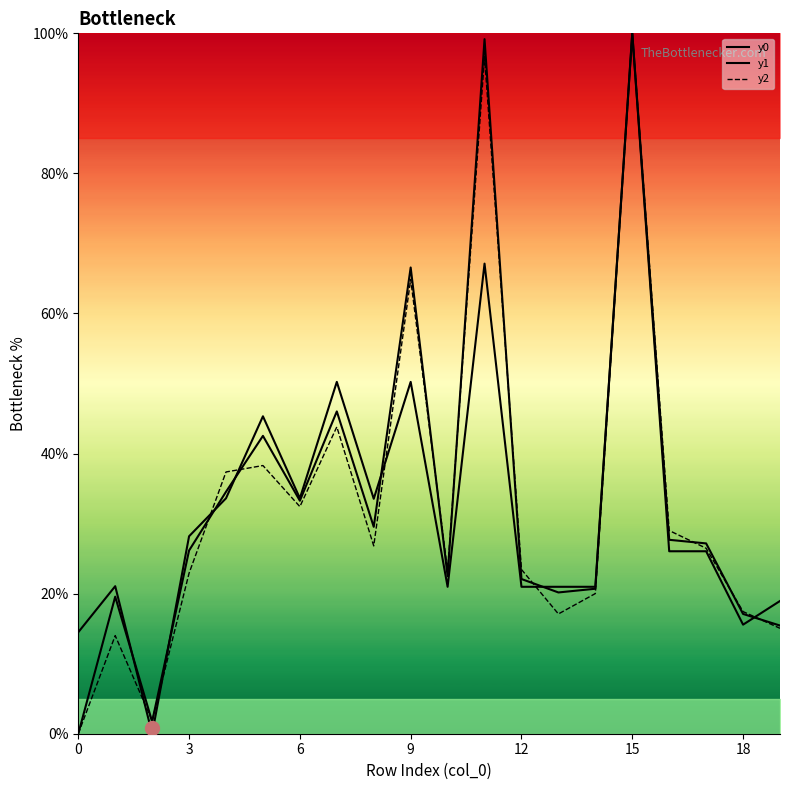

What is the difference between the maximum and minimum values in the y1 series?

100.0